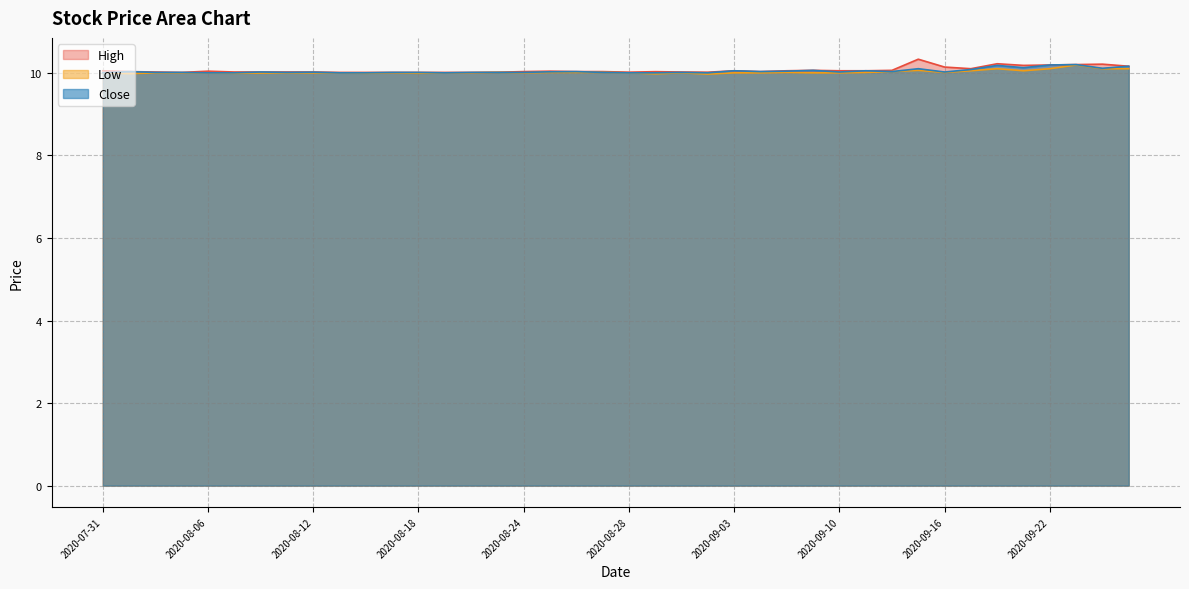

At which label does Close reach its peak?

2020-09-23